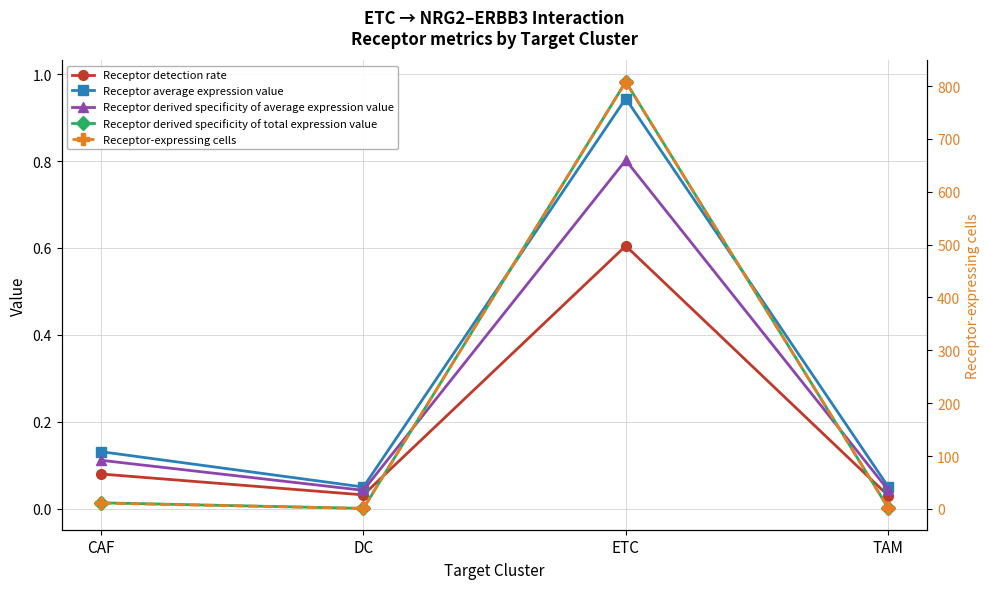

At which category does Receptor-expressing cells reach its first local peak?

ETC